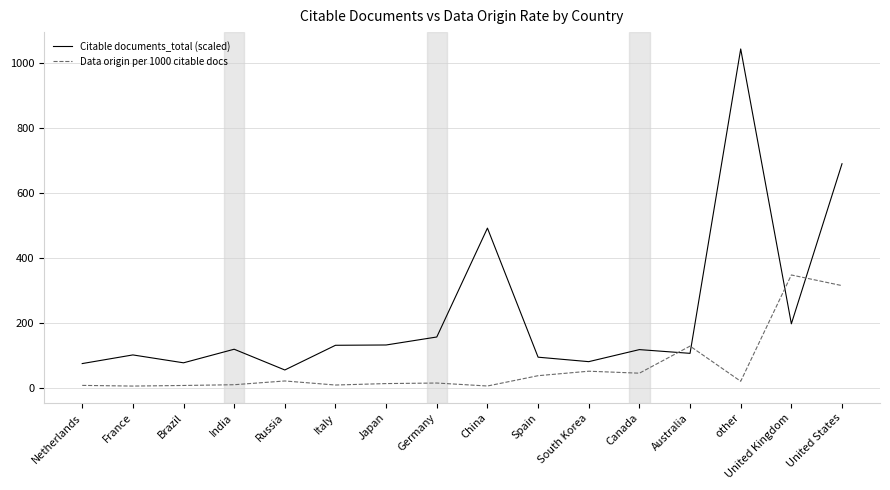

What is the lowest value of the Citable documents_total (scaled) series?

55.4